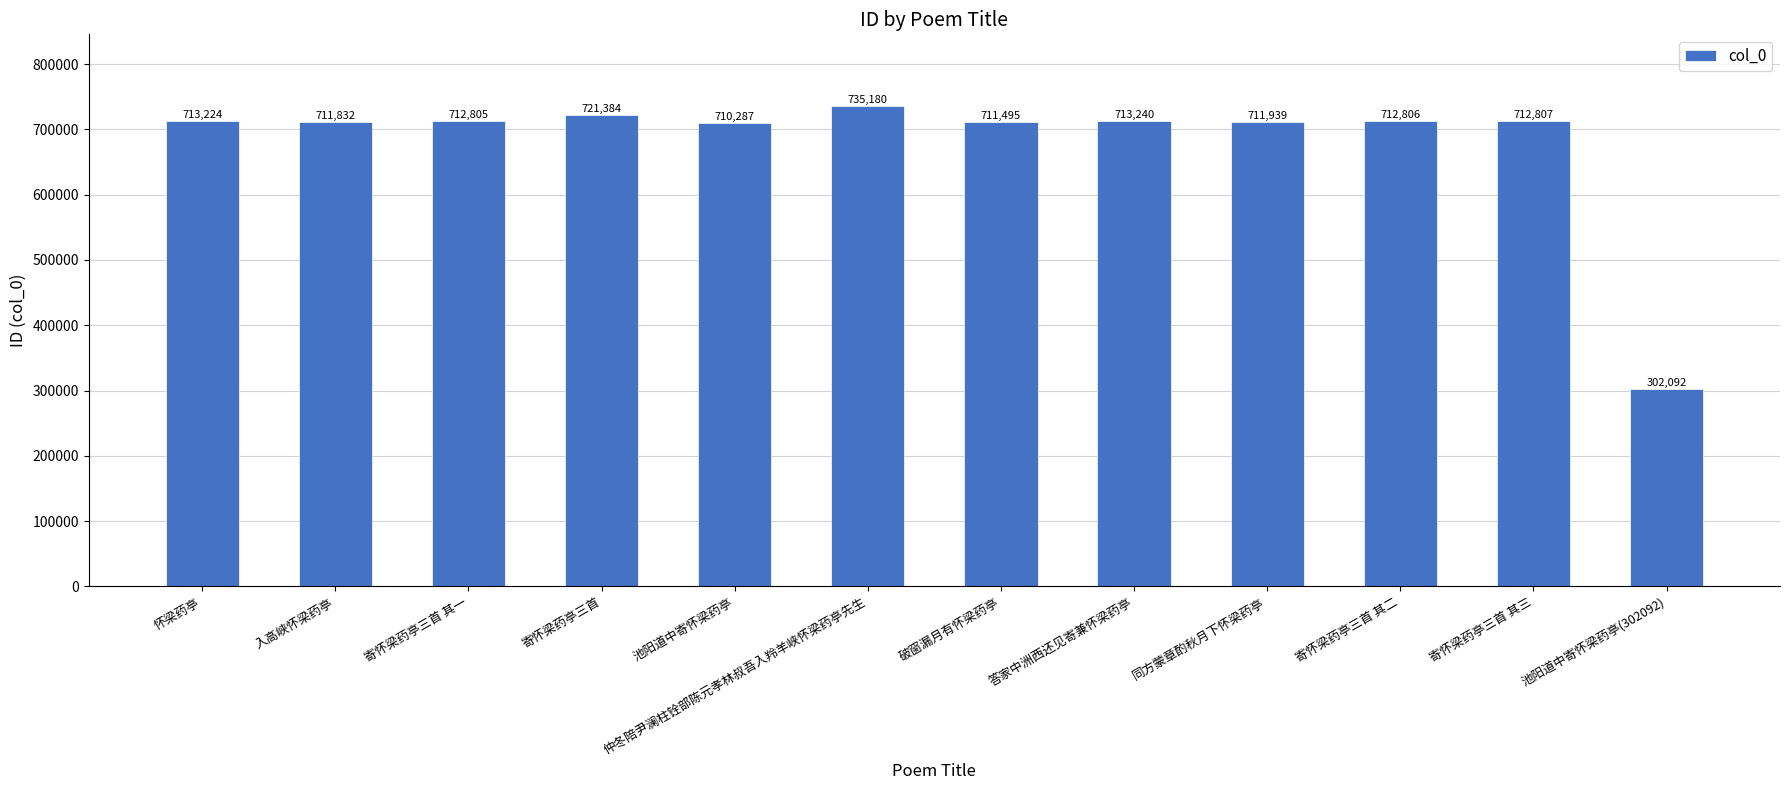

Rank the categories by value from highest to lowest.

仲冬陪尹澜柱铨部陈元孝林叔吾入羚羊峡怀梁药亭先生, 寄怀梁药亭三首, 答家中洲西还见寄兼怀梁药亭, 怀梁药亭, 寄怀梁药亭三首 其三, 寄怀梁药亭三首 其二, 寄怀梁药亭三首 其一, 同方蒙章酌秋月下怀梁药亭, 入高峡怀梁药亭, 破窗漏月有怀梁药亭, 池阳道中寄怀梁药亭, 池阳道中寄怀梁药亭(302092)